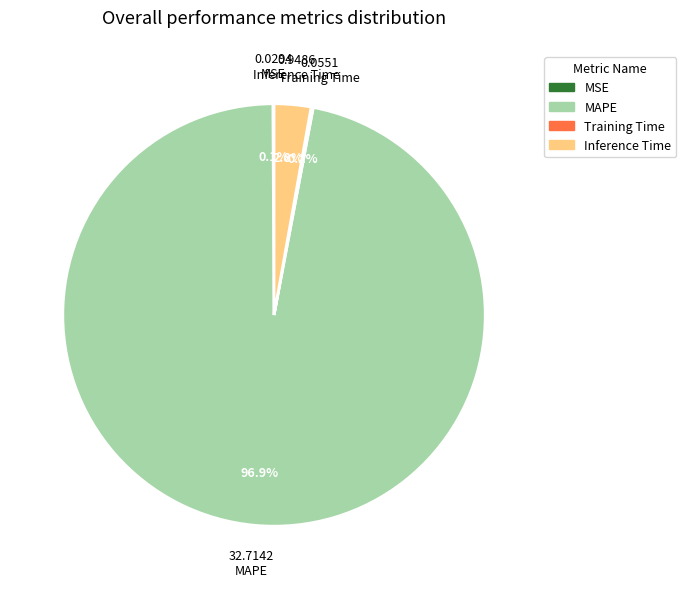

To the nearest percent, what portion does Inference Time represent?

3%